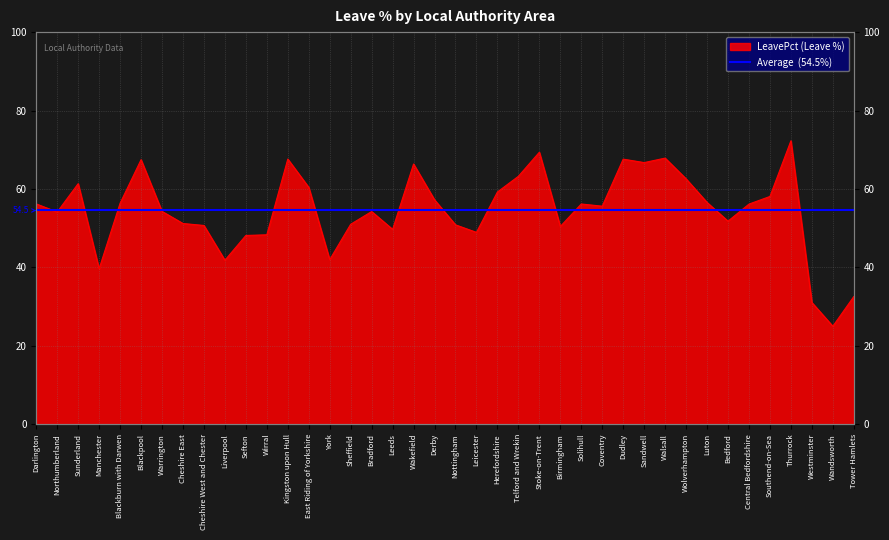

Reading right to left, list all the values displayed in this chart.

Tower Hamlets=32.5	Wandsworth=25.0	Westminster=31.0	Thurrock=72.3	Southend-on-Sea=58.1	Central Bedfordshire=56.1	Bedford=51.8	Luton=56.5	Wolverhampton=62.6	Walsall=67.9	Sandwell=66.7	Dudley=67.6	Coventry=55.6	Solihull=56.2	Birmingham=50.4	Stoke-on-Trent=69.4	Telford and Wrekin=63.2	Herefordshire=59.2	Leicester=48.9	Nottingham=50.8	Derby=57.2	Wakefield=66.4	Leeds=49.7	Bradford=54.2	Sheffield=51.0	York=42.0	East Riding of Yorkshire=60.4	Kingston upon Hull=67.6	Wirral=48.3	Sefton=48.1	Liverpool=41.8	Cheshire West and Chester=50.7	Cheshire East=51.2	Warrington=54.3	Blackpool=67.5	Blackburn with Darwen=56.3	Manchester=39.6	Sunderland=61.3	Northumberland=54.1	Darlington=56.2